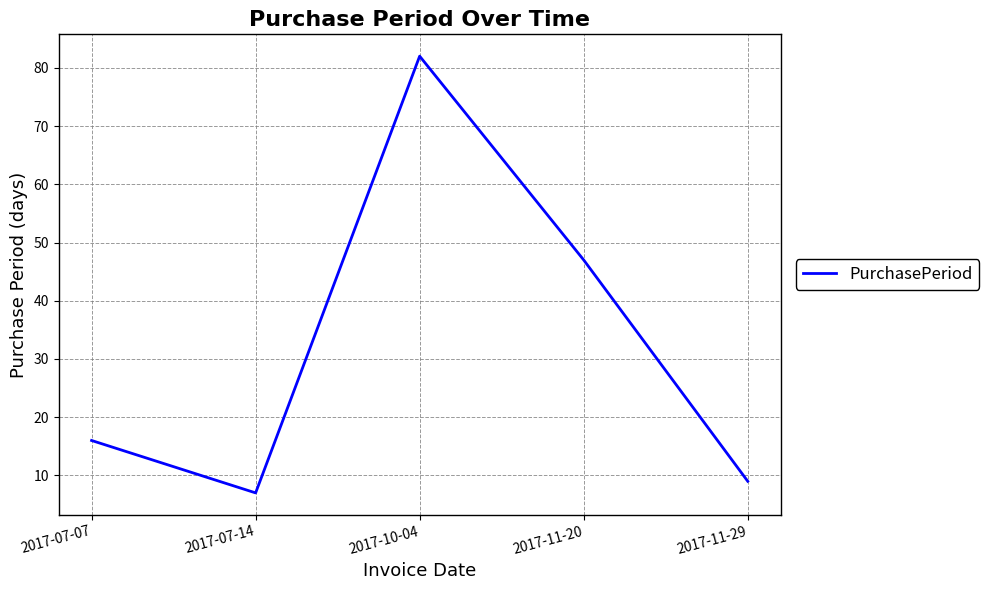

Rank the categories by value from highest to lowest.

2017-10-04, 2017-11-20, 2017-07-07, 2017-11-29, 2017-07-14